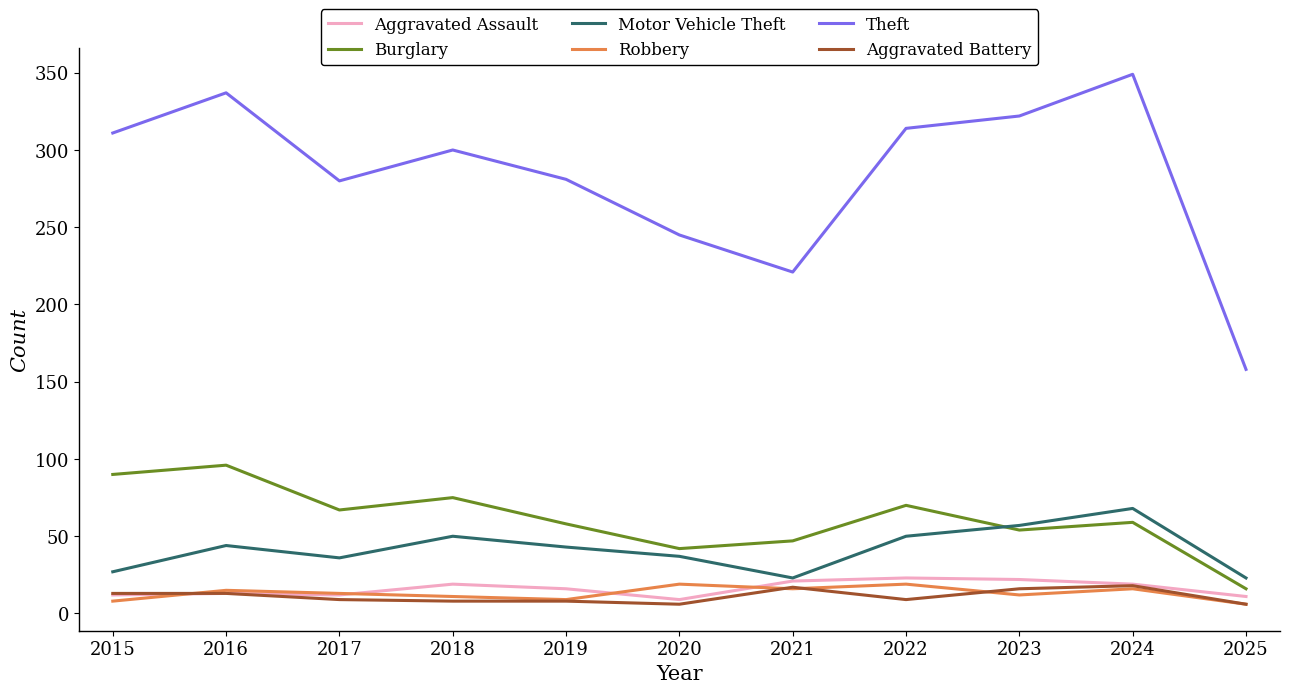

Which series has the largest range (max minus min)?

Theft